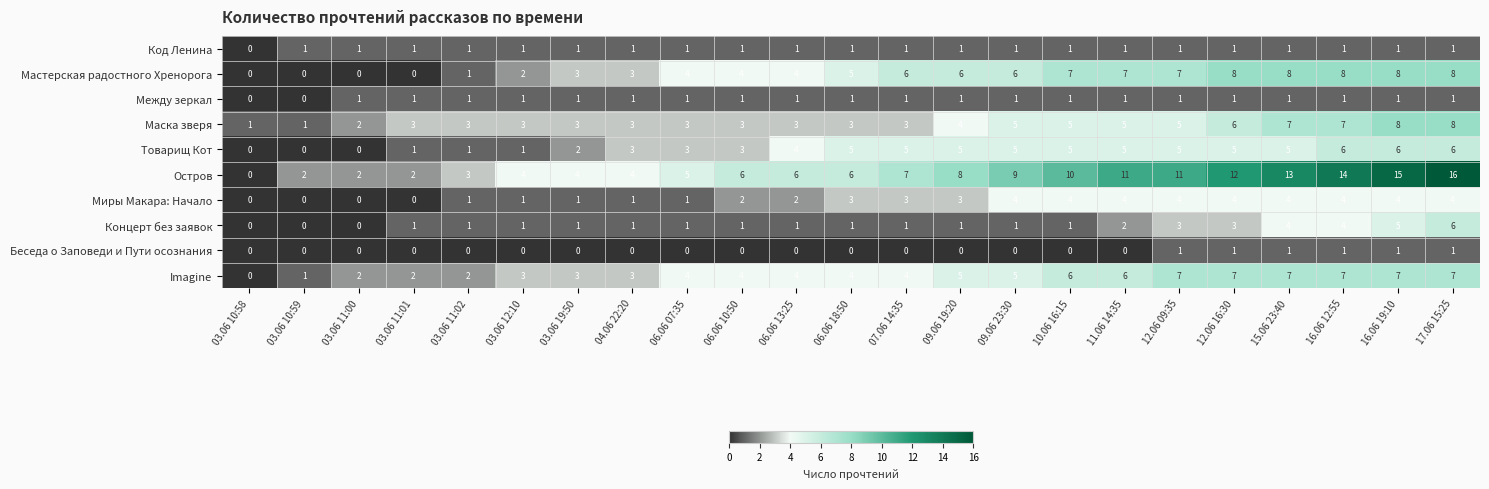

Which category has the highest value across all series?

17.06 15:25